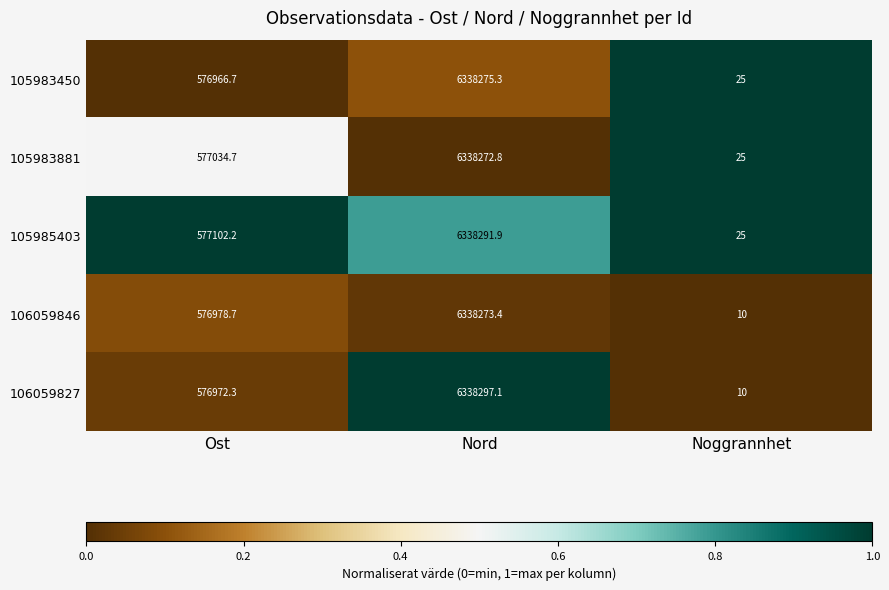

Rank the series at Ost from lowest to highest value.

105983450, 106059827, 106059846, 105983881, 105985403